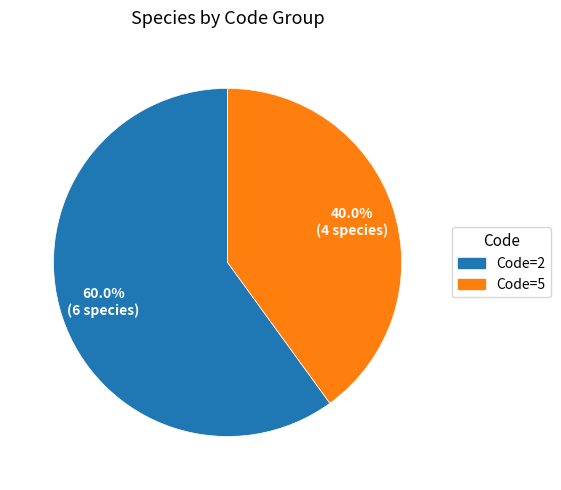

Does any single category account for the majority?

Yes